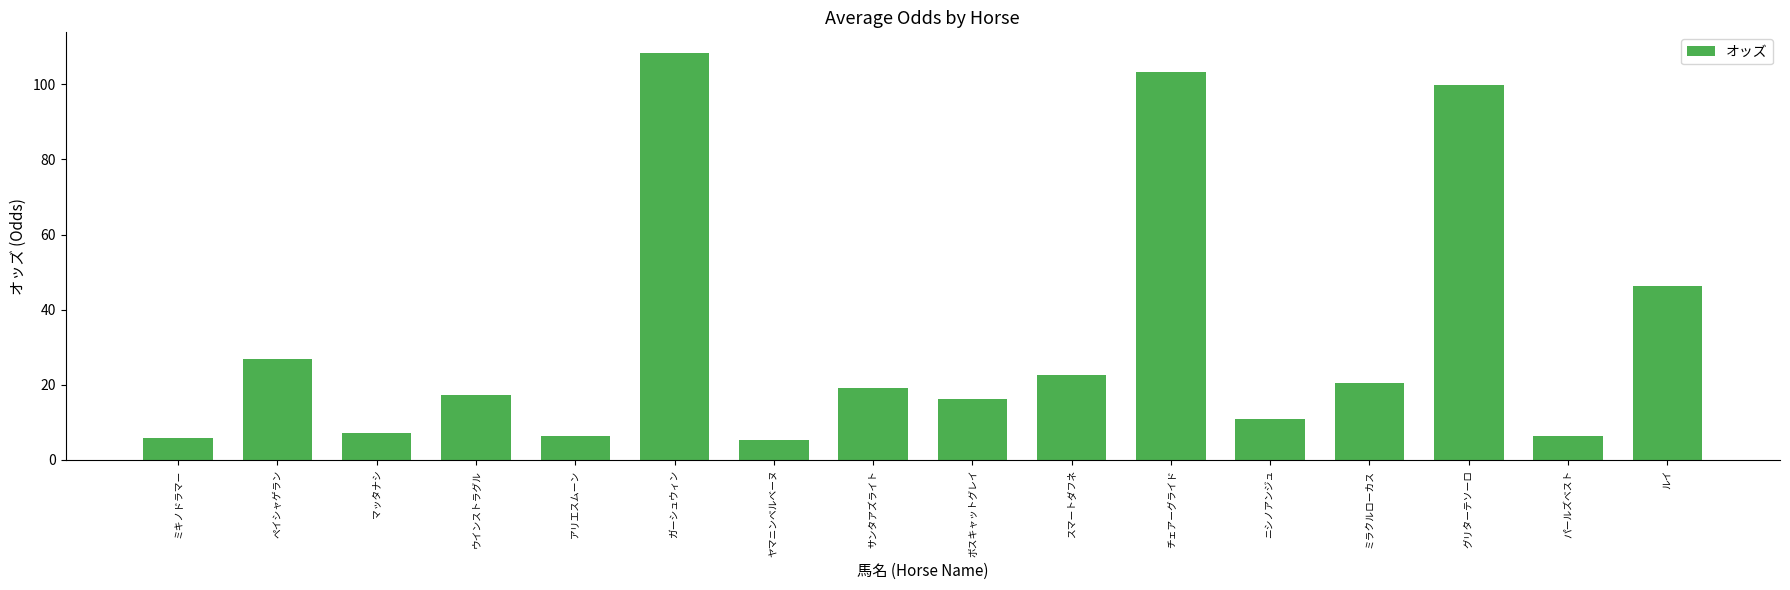

What is the ratio of the value at ガーシュウィン to the value at チェアーグライド?

1.1